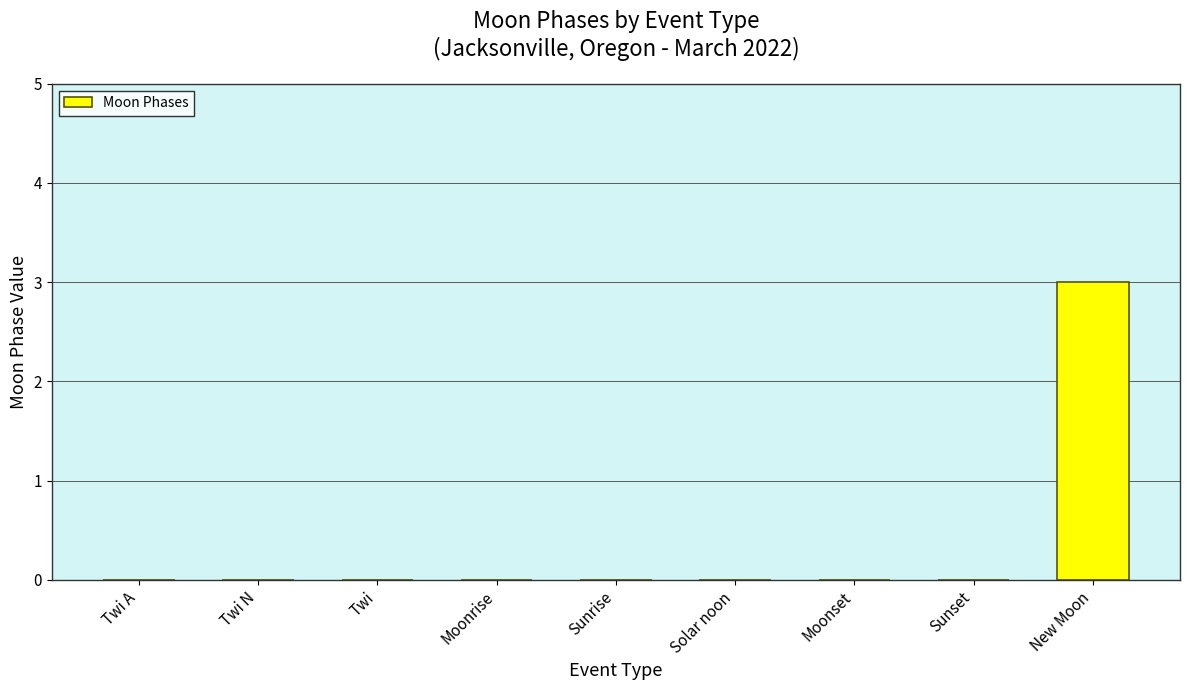

True or false: the data shows 3 at New Moon.

True